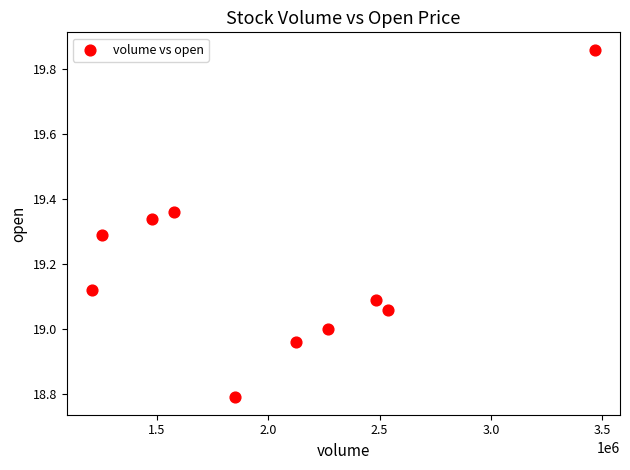

What is the average Y value?

19.2